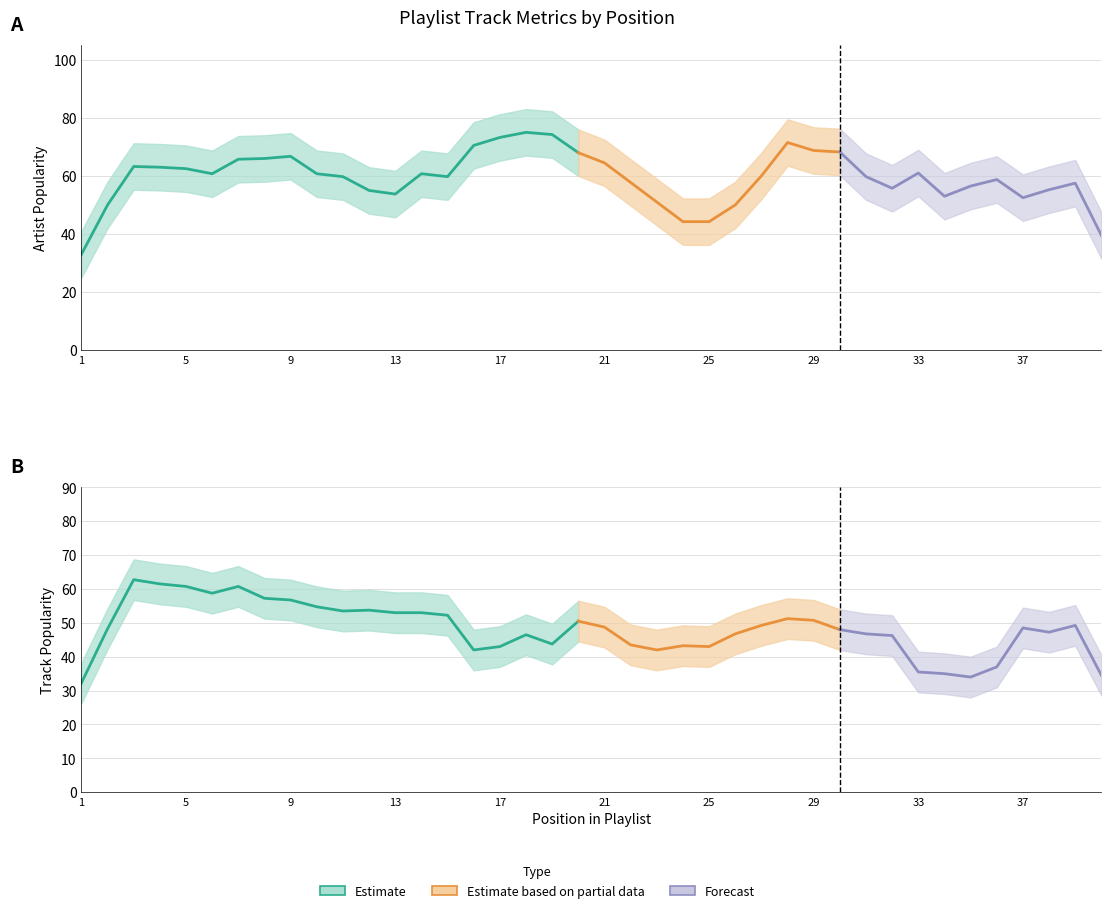

The Artist Popularity series shows 94 at 30. True or false?

False